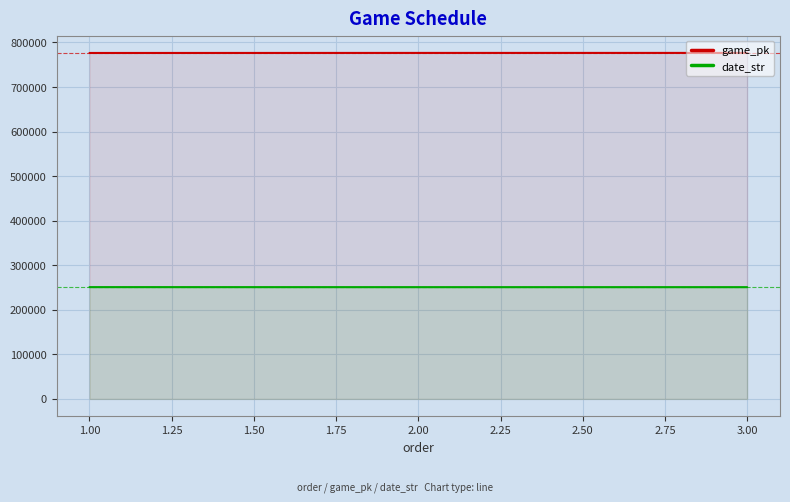

List the series in order of their peak value, lowest first.

date_str, game_pk